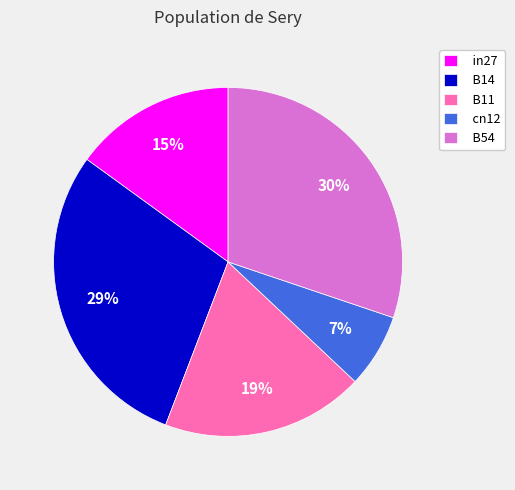

To the nearest percent, what is the difference between the in27 and B14 slice percentages?

14%